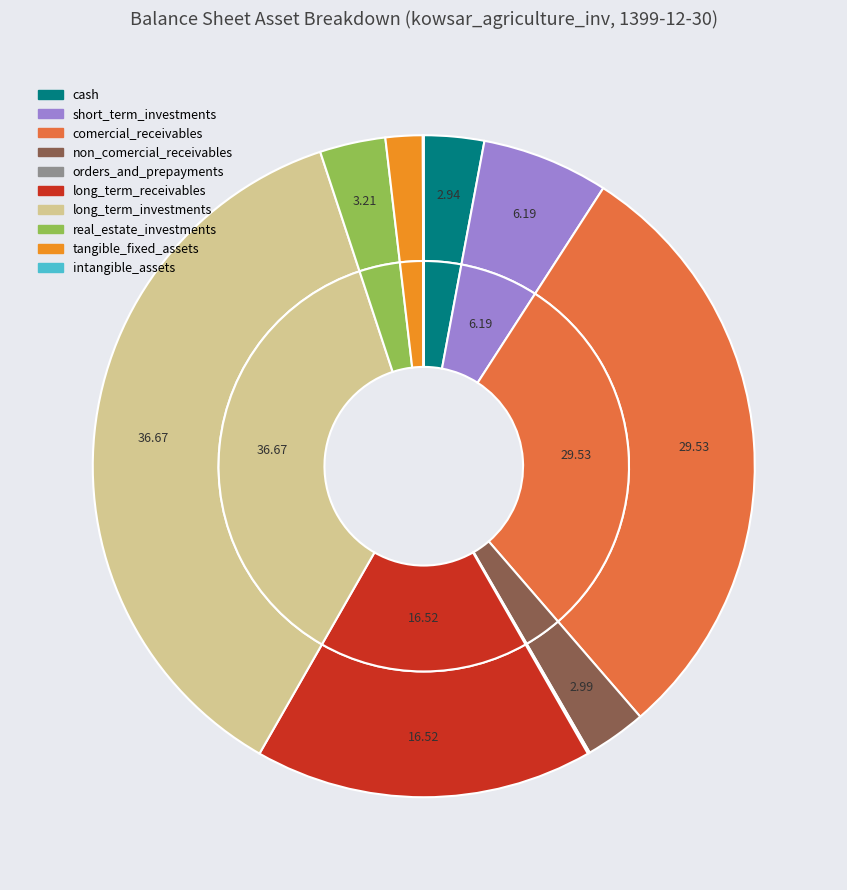

True or false: orders_and_prepayments accounts for 0% of the total.

True